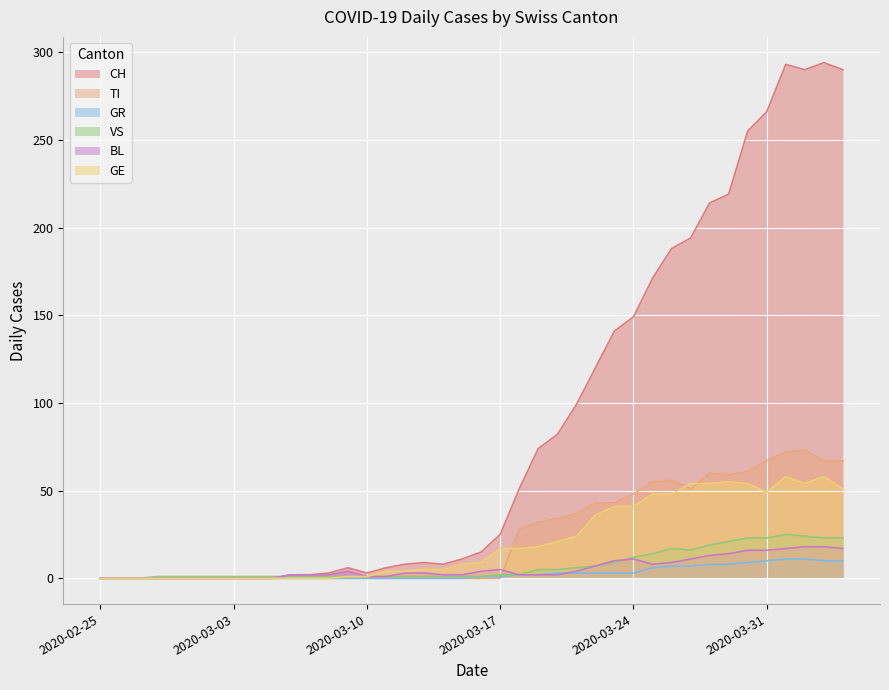

True or false: CH has a value of 149 at 2020-03-24.

True